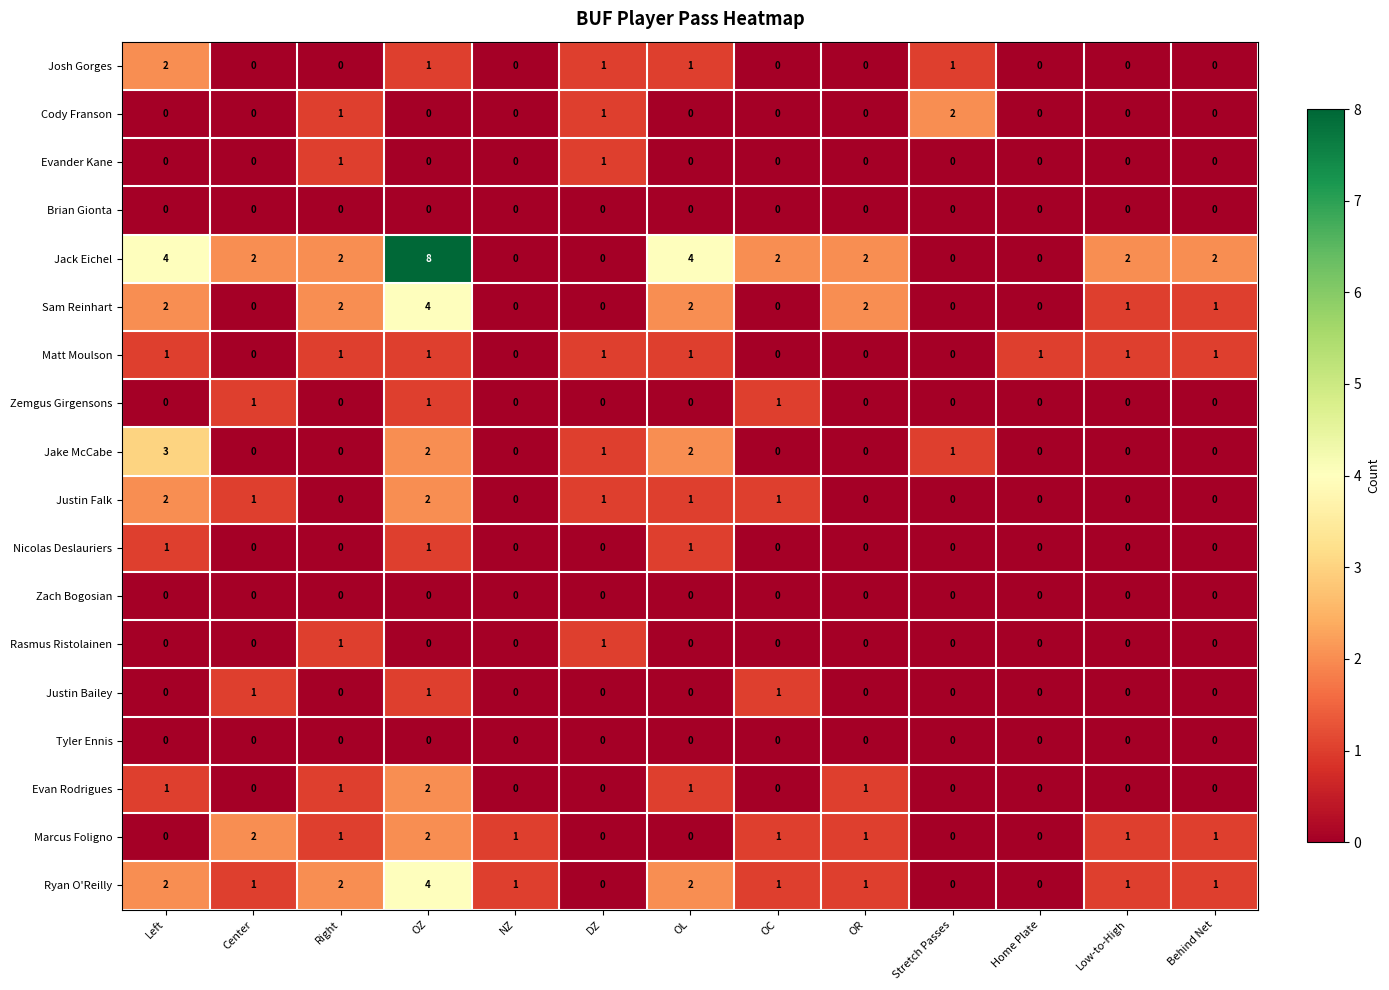

At which category is the sum across all series the highest?

OZ